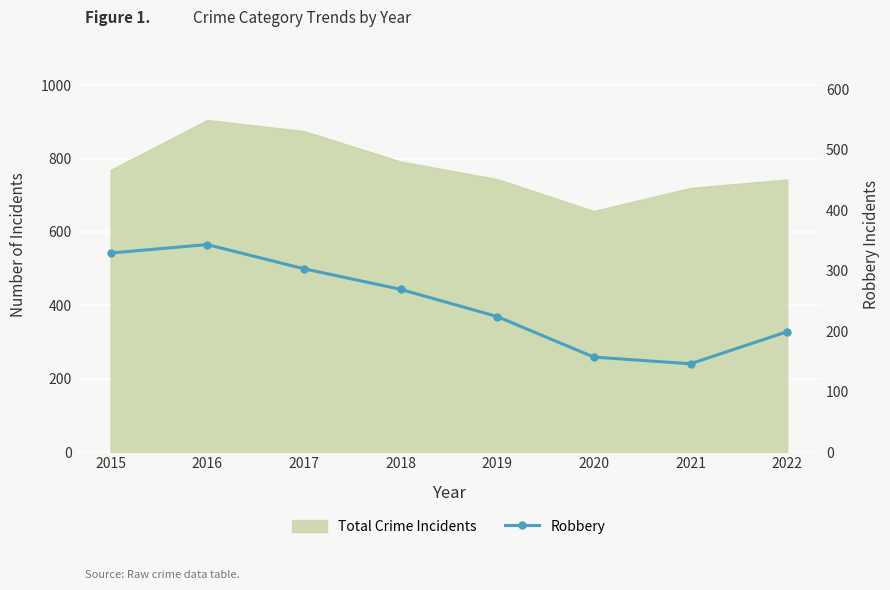

At which category does the chart reach its minimum across all series?

2021